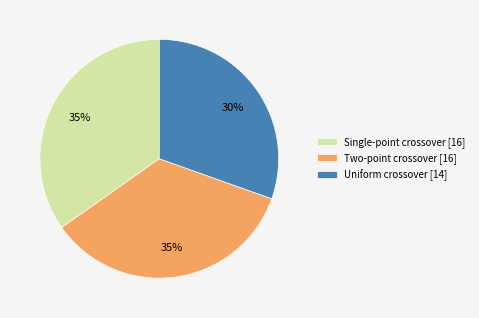

To the nearest percent, what is the average slice percentage?

33%